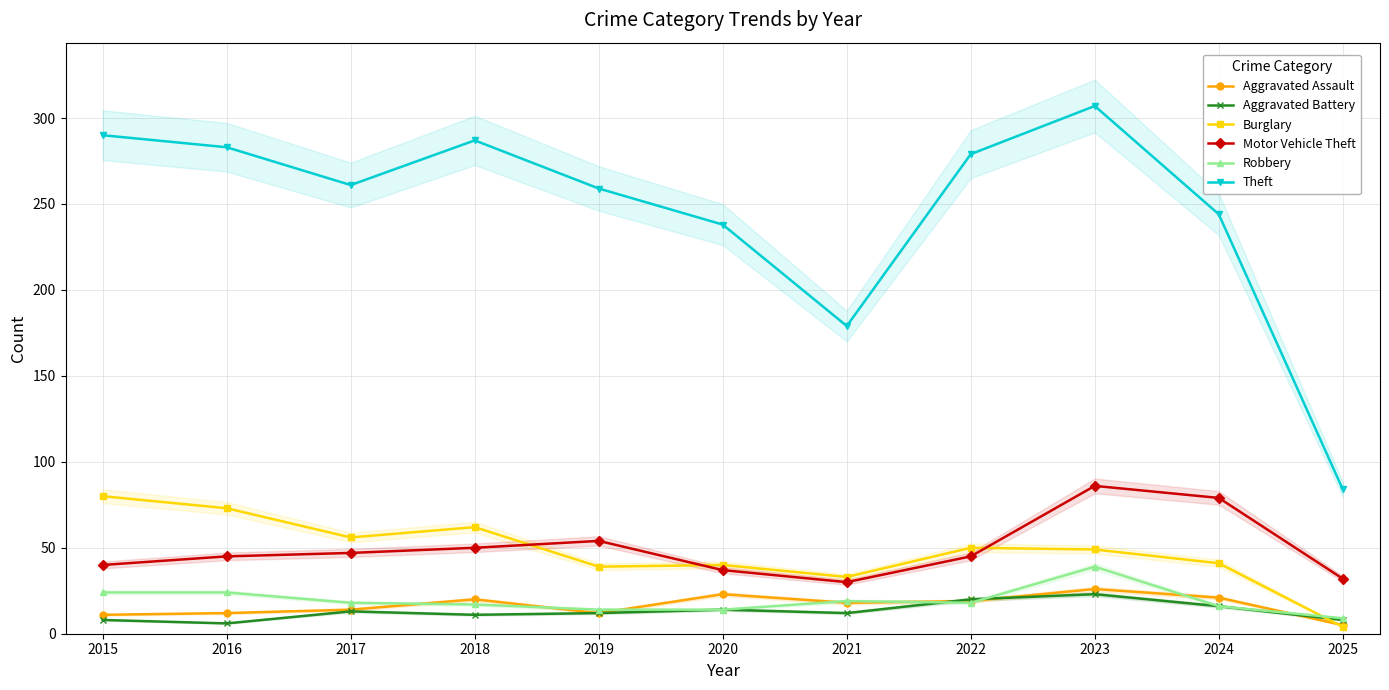

What is the minimum value shown in the chart?

4